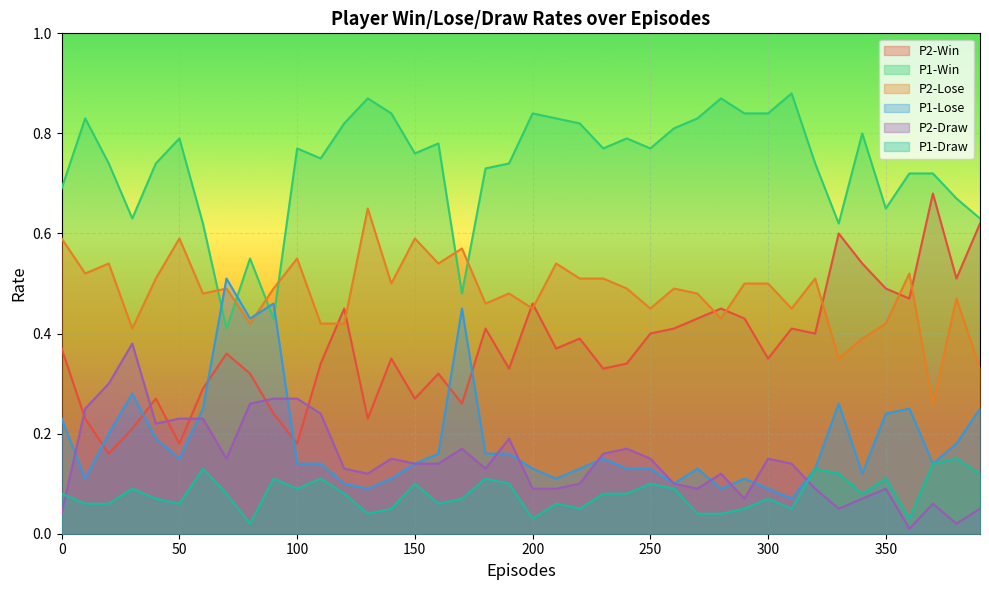

At 370, list the series in order from smallest to largest.

P2-Draw, P1-Lose, P1-Draw, P2-Lose, P2-Win, P1-Win